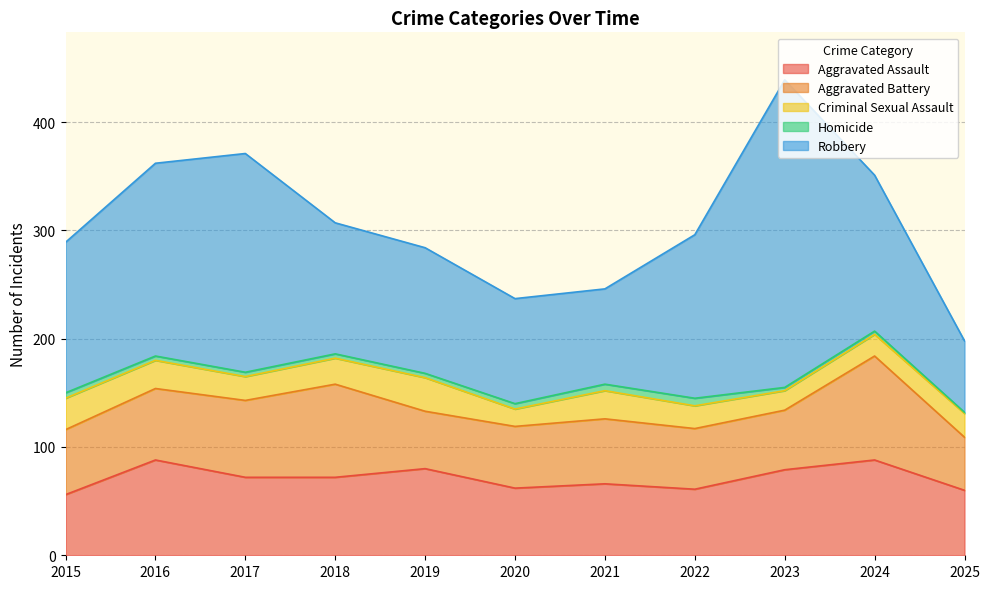

What is the smallest value displayed?

1